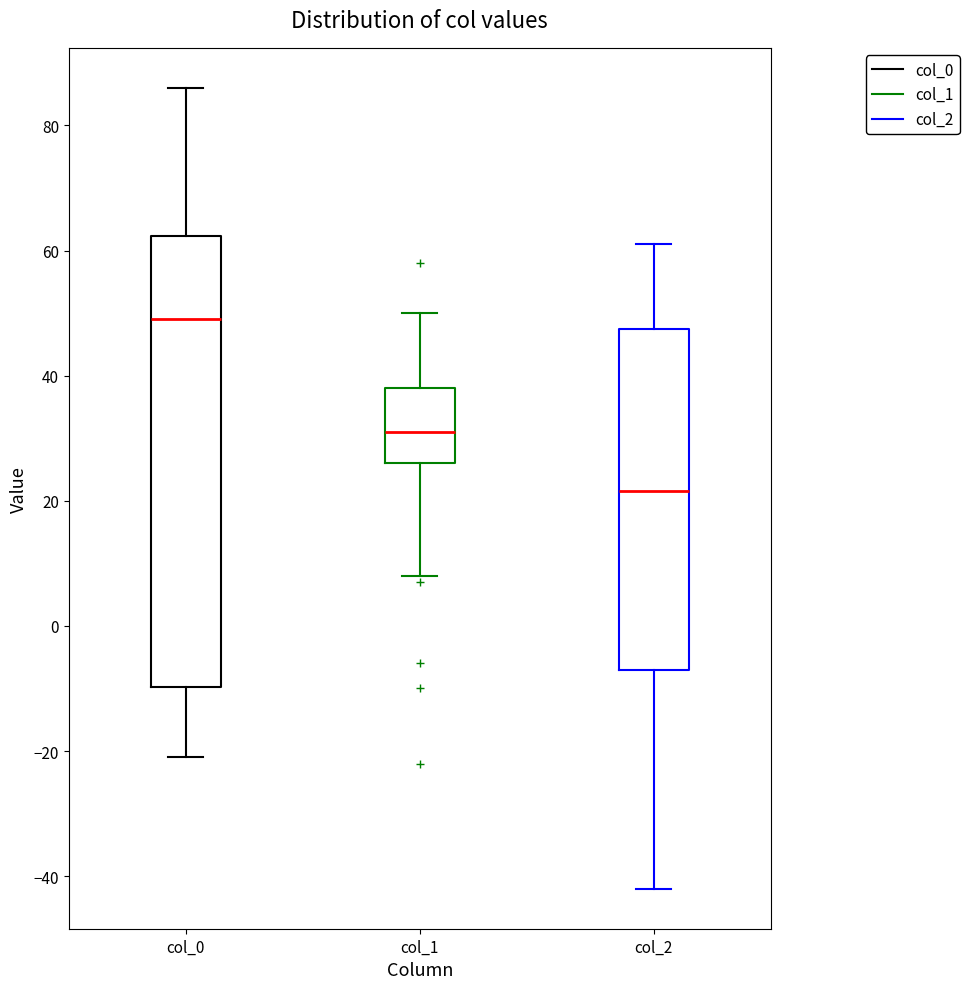

Reading left to right, transcribe this box plot: for each box, give where its median line is, the range the box spans, and where its two whiskers end, as read against the y-axis. The values are not printed on the chart, so give them approximately, as read against the axis.

col_0: median 50, box -10 to 62, whiskers -20 to 86
col_1: median 32, box 26 to 38, whiskers 8 to 50
col_2: median 22, box -6 to 48, whiskers -42 to 62